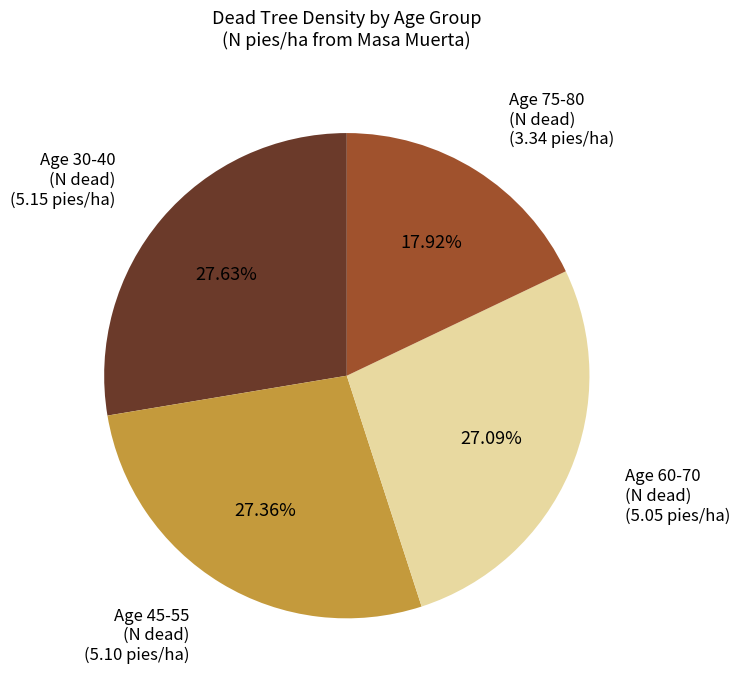

Is there a majority slice in this chart?

No